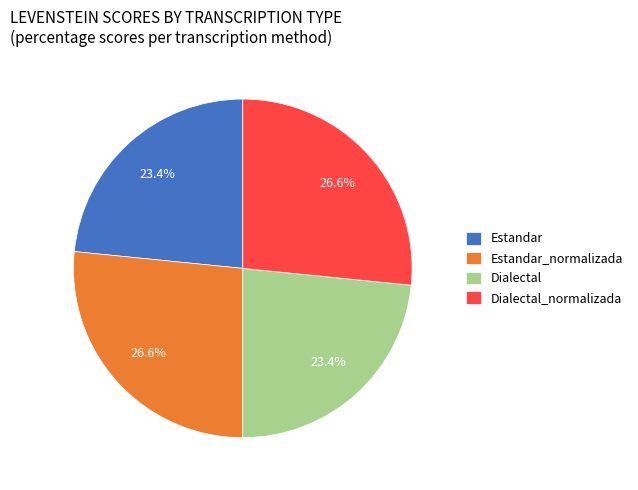

Does Estandar_normalizada account for over 50% of the chart?

No